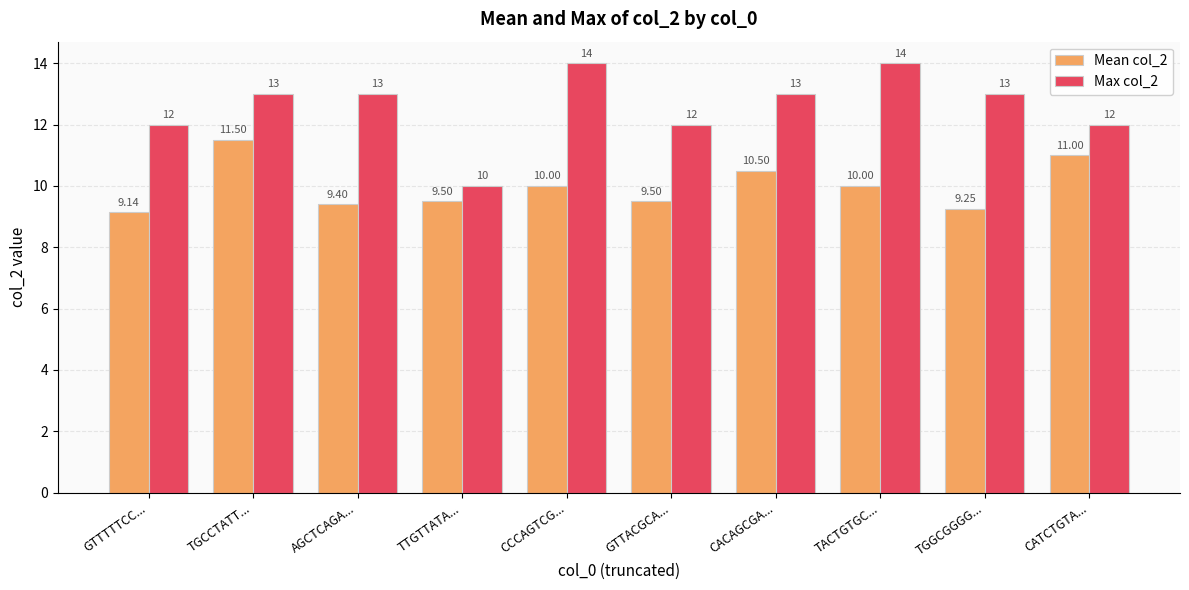

Which series changed the most between CCCAGTCG... and CATCTGTA...?

Max col_2